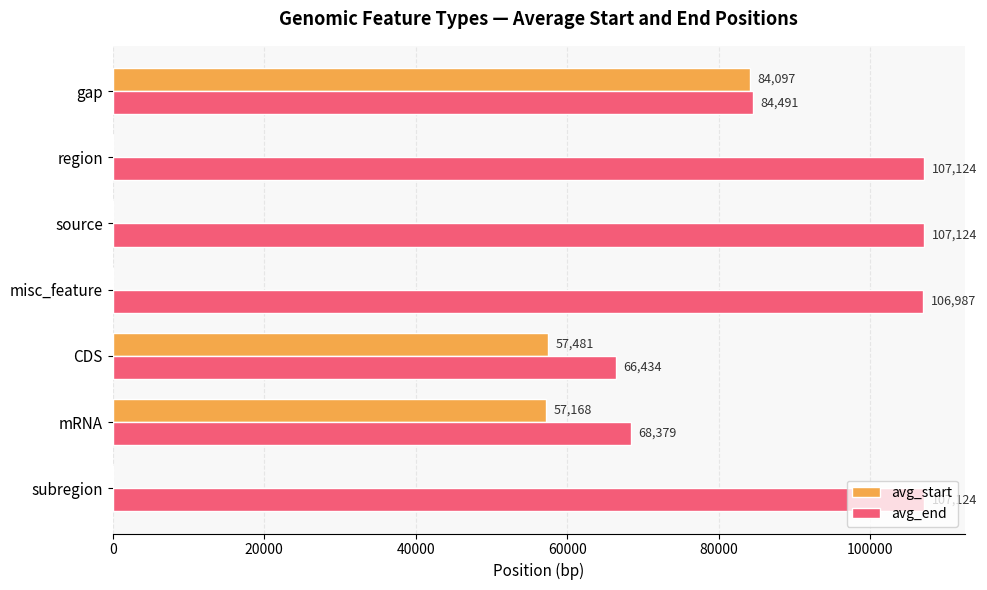

Is it true that avg_end equals 106987 at misc_feature?

True